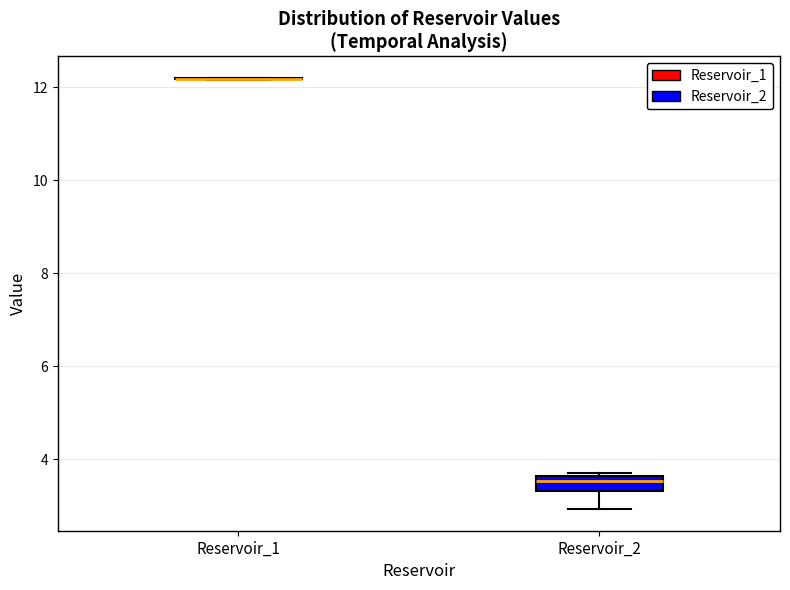

Reading left to right, transcribe this box plot: for each box, give where its median line is, the range the box spans, and where its two whiskers end, as read against the y-axis. The values are not printed on the chart, so give them approximately, as read against the axis.

Reservoir_1: box collapsed to a line at 12.2, whiskers 12.2 to 12.2
Reservoir_2: median 3.6 (just below the box's upper edge), box 3.4 to 3.6, whiskers 3.0 to 3.8